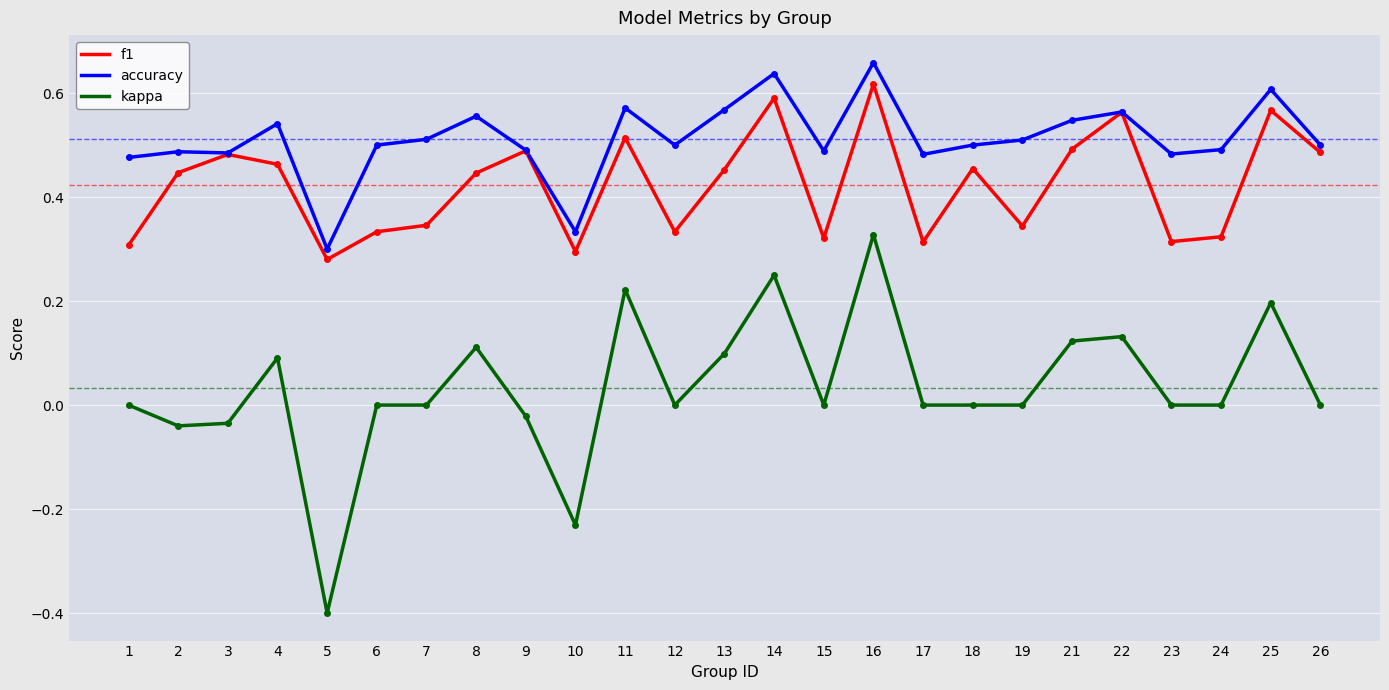

At how many categories does at least one series exceed 0?

25